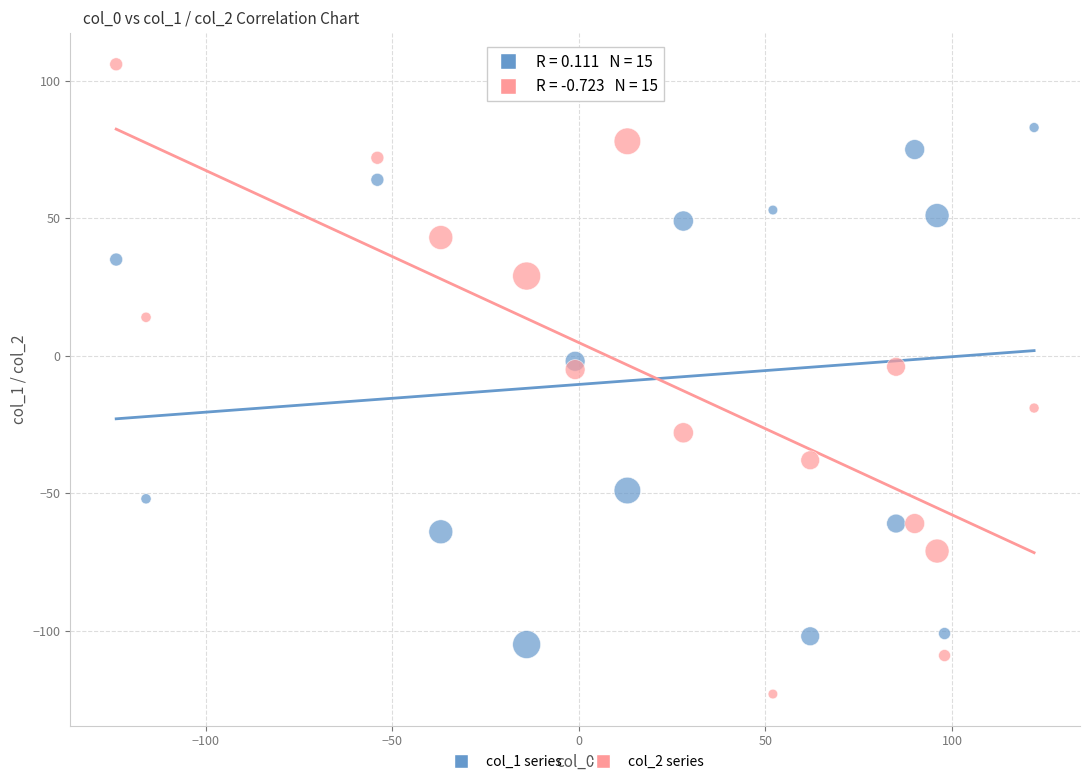

What are all the series names shown in the legend?

col_1 series, col_2 series